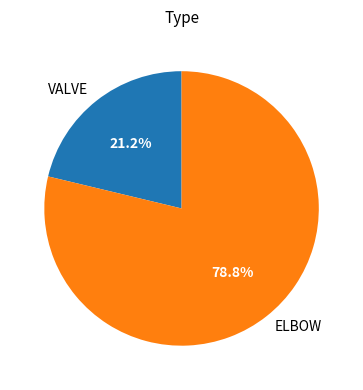

Rank the categories by value from highest to lowest.

ELBOW, VALVE